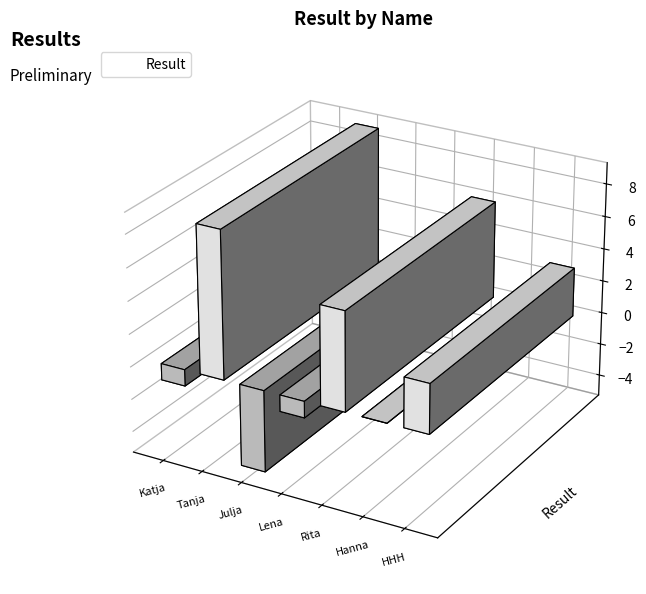

At which category does the chart reach its peak across all series?

Tanja